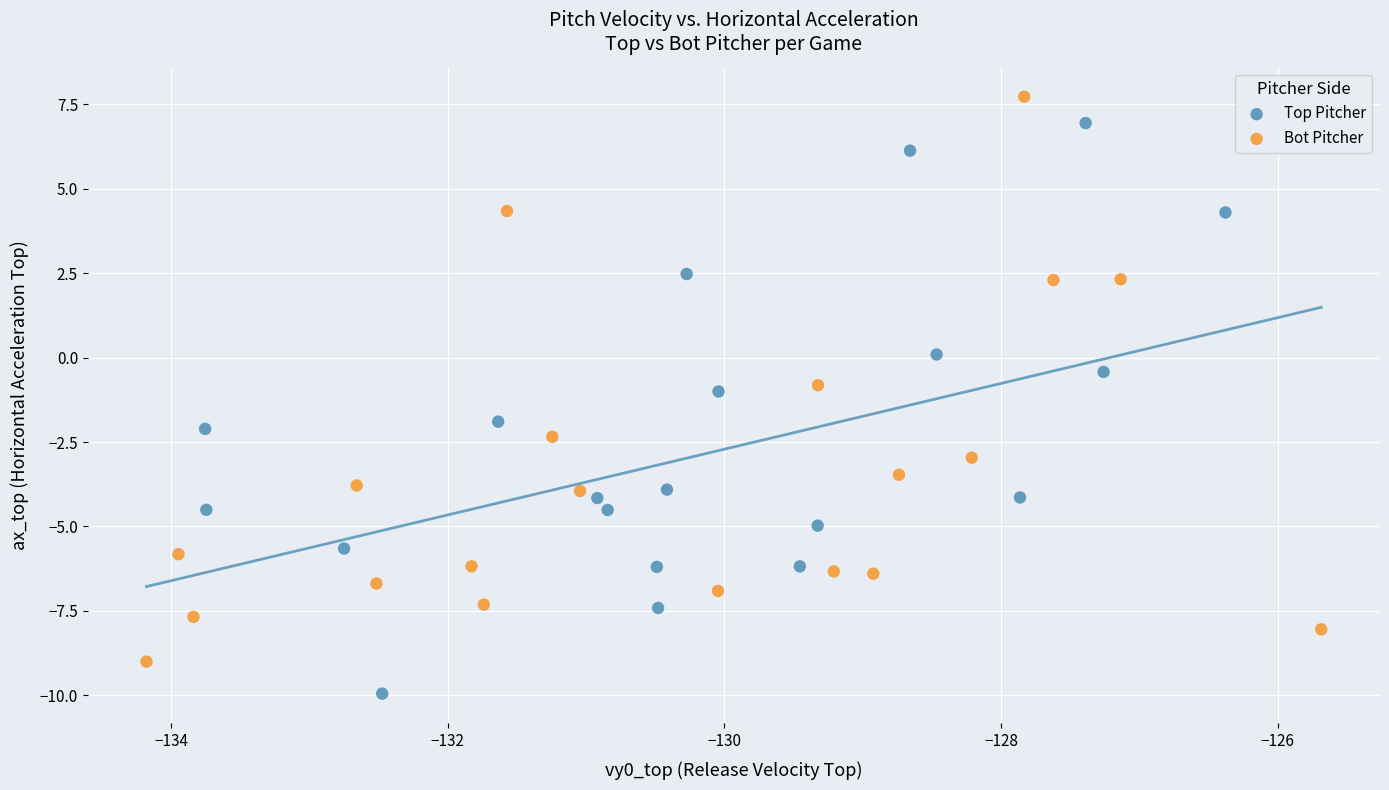

Which series reaches the minimum Y coordinate?

Top Pitcher